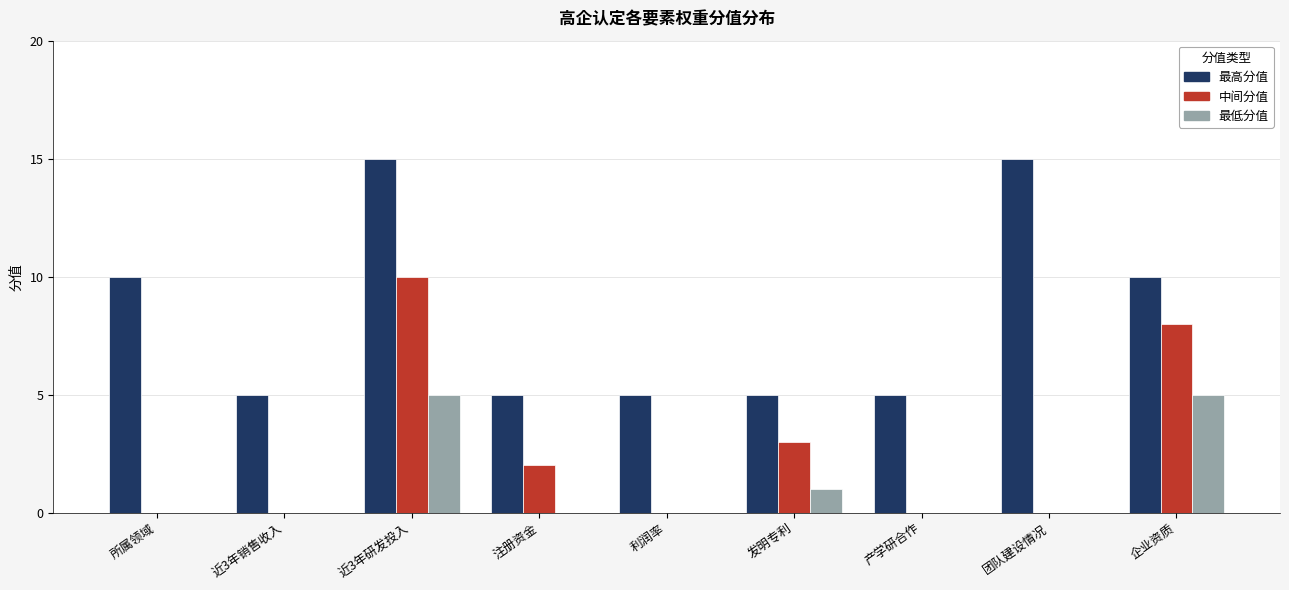

What is the maximum value shown in the chart?

15